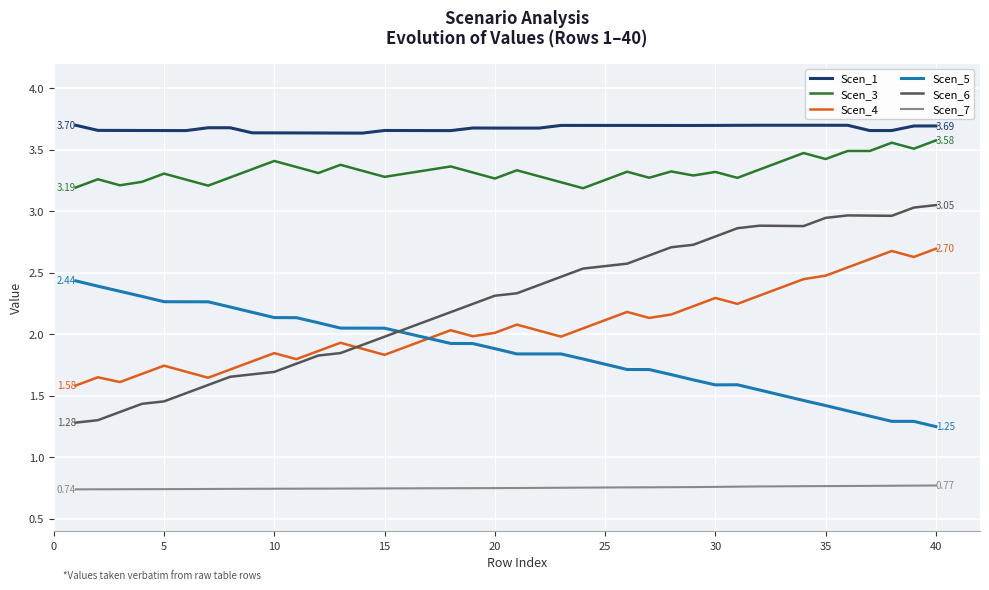

Which series has the largest range (max minus min)?

Scen_6